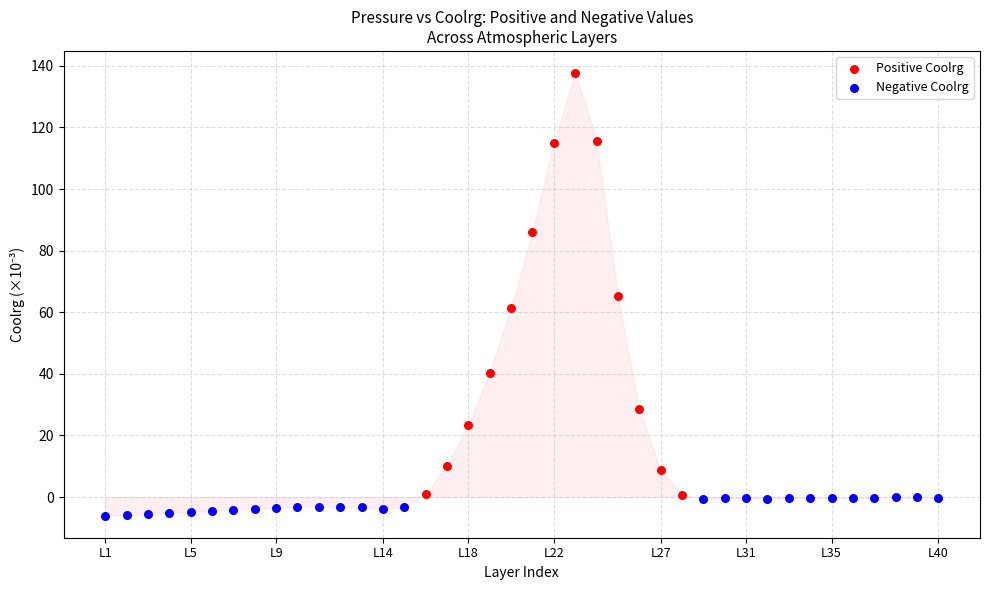

What are all the series names shown in the legend?

Positive Coolrg, Negative Coolrg